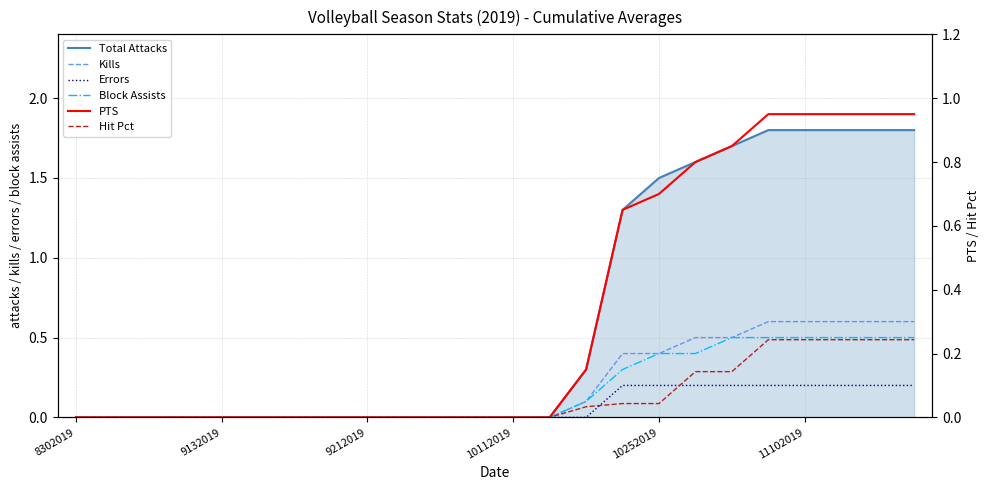

Is it true that Total Attacks equals -0.9 at 9132019?

False